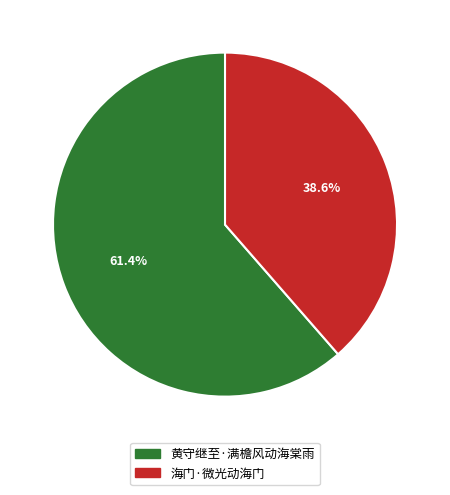

Which category has the biggest portion of the pie?

黄守继至·满檐风动海棠雨